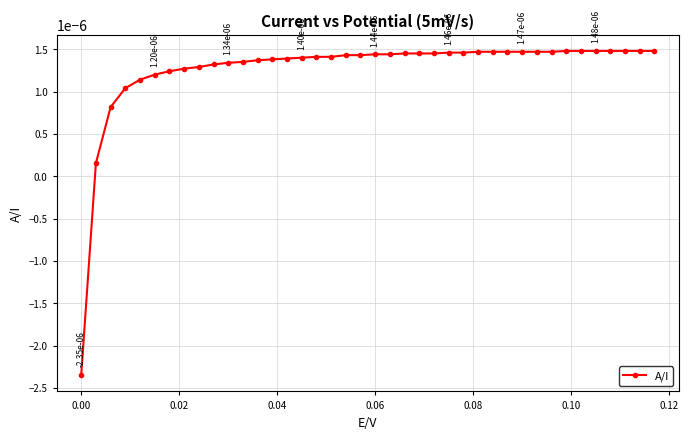

Does the chart have visible grid lines?

Yes